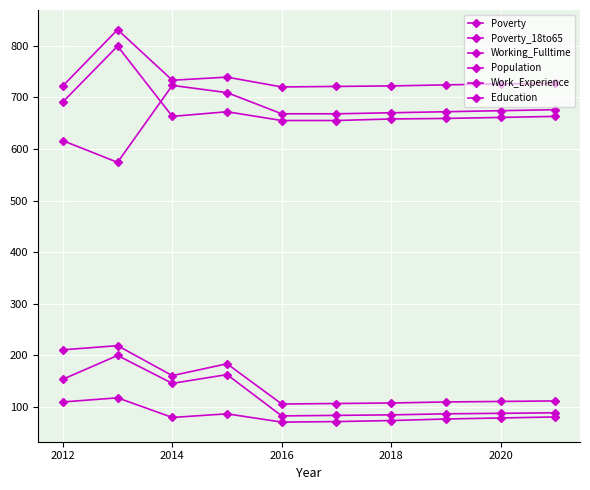

How many distinct data groups are displayed?

6